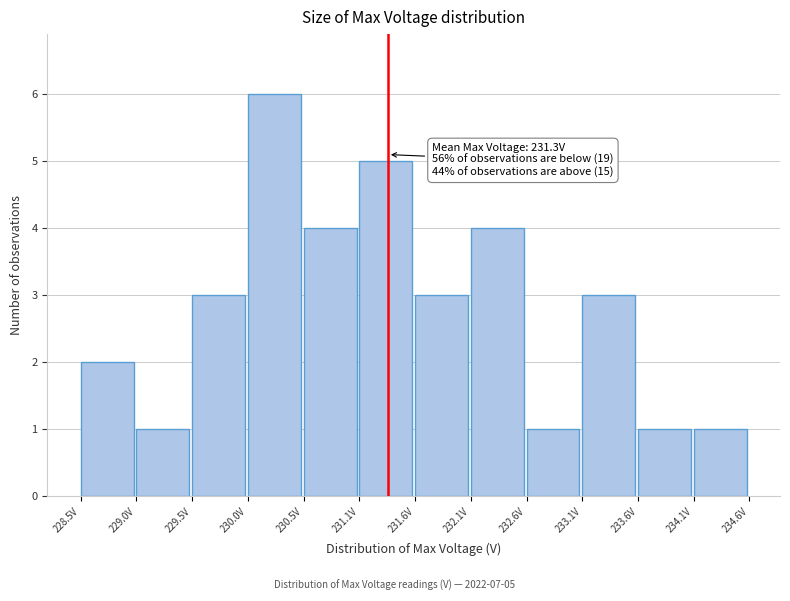

Over which range of the x-axis is the bar tallest?

230.0 to 230.5